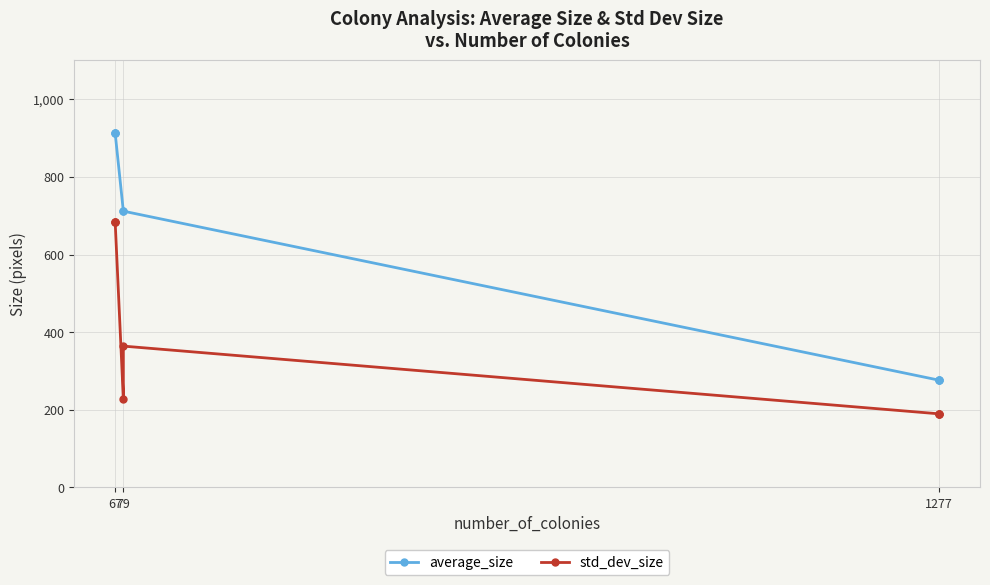

What is the value of the std_dev_size point at the 1st from the left?

683.3